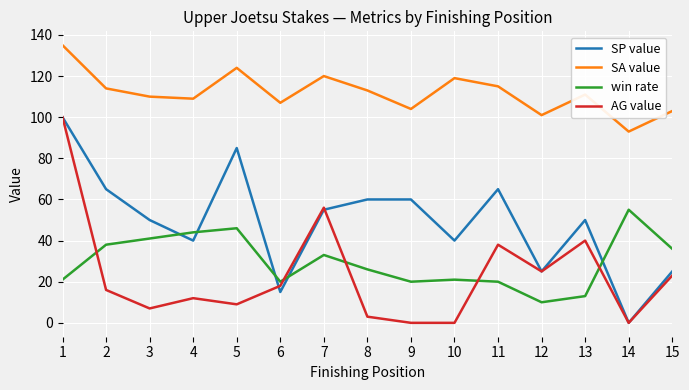

How many lines are shown in the chart?

4